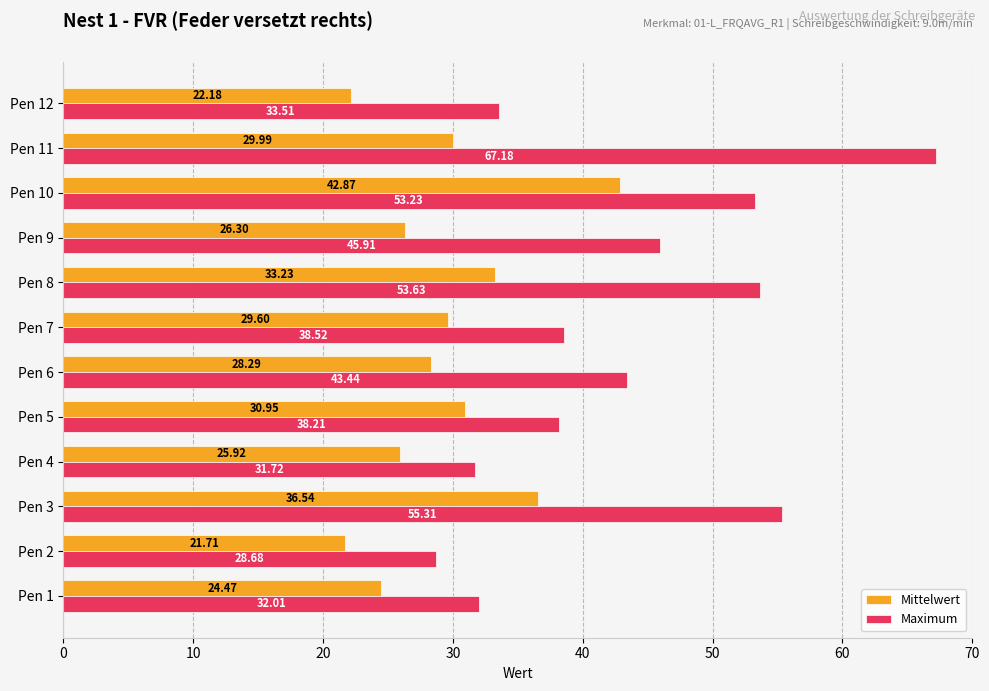

What is the sum of all Mittelwert values?

352.0